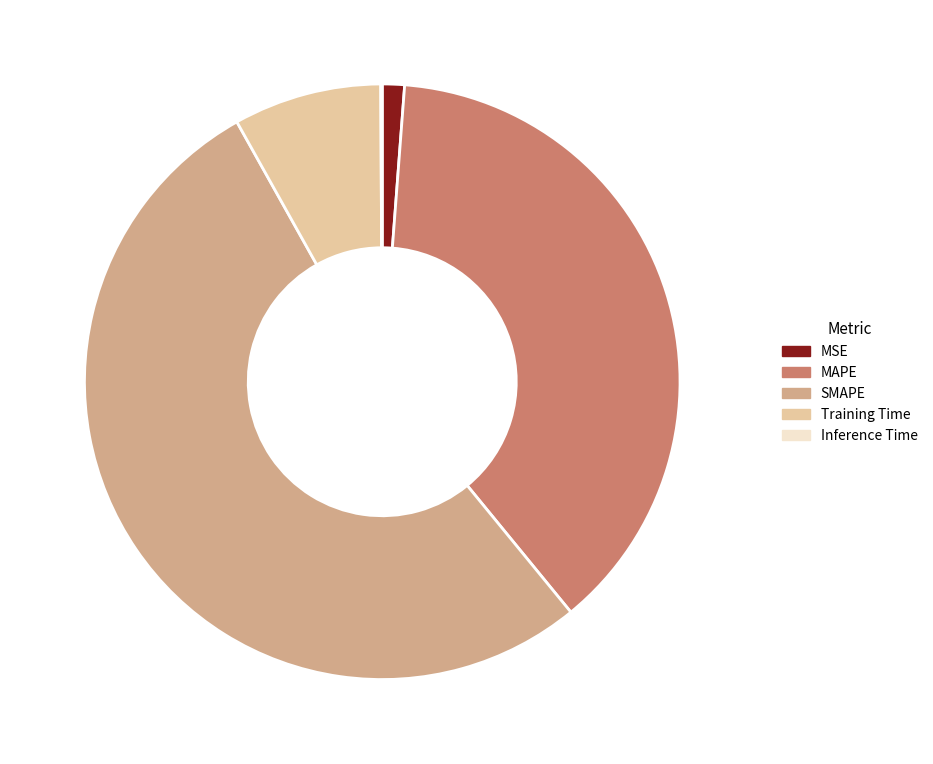

What percentage is the SMAPE slice, to the nearest percent?

53%